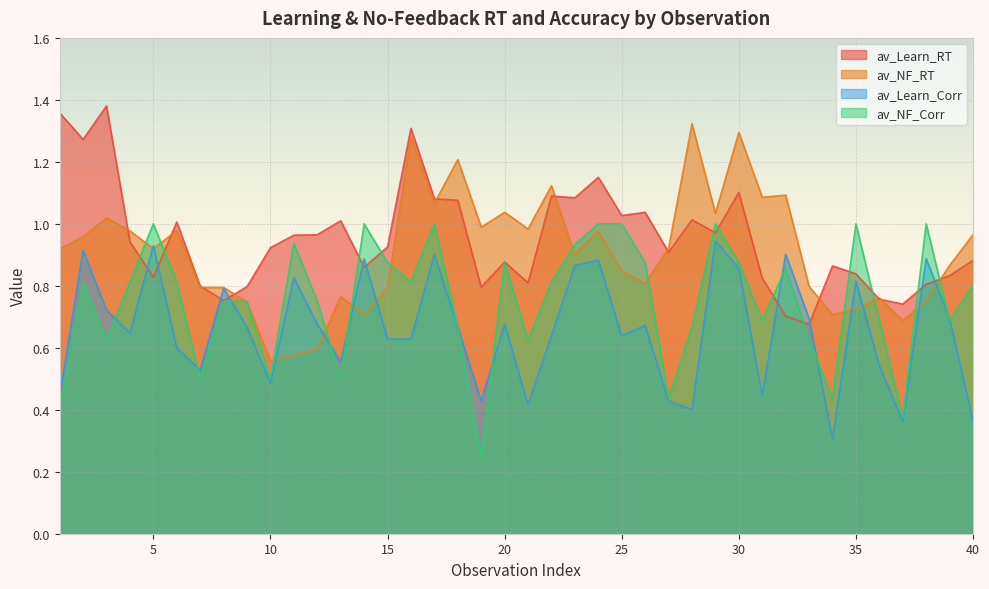

Rank the series by their maximum value, from lowest to highest.

av_Learn_Corr, av_NF_Corr, av_NF_RT, av_Learn_RT